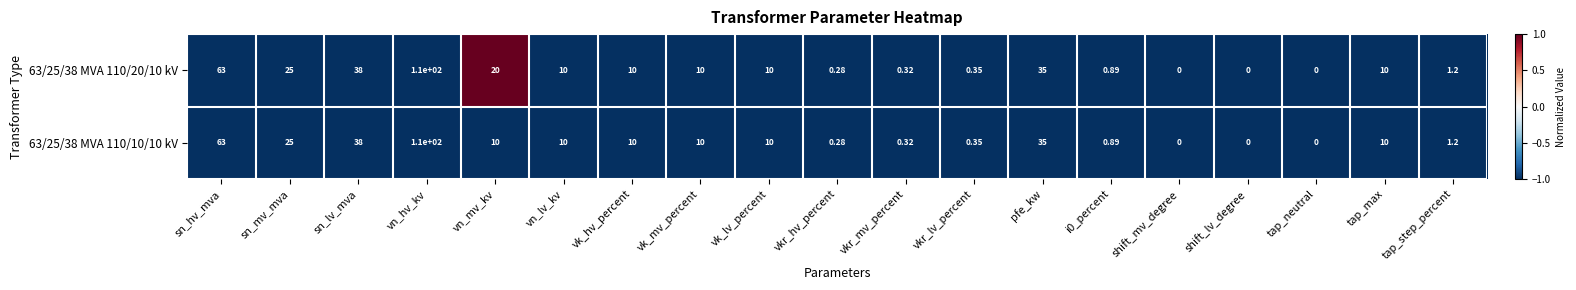

At which label does 63/25/38 MVA 110/10/10 kV reach its peak?

vn_hv_kv